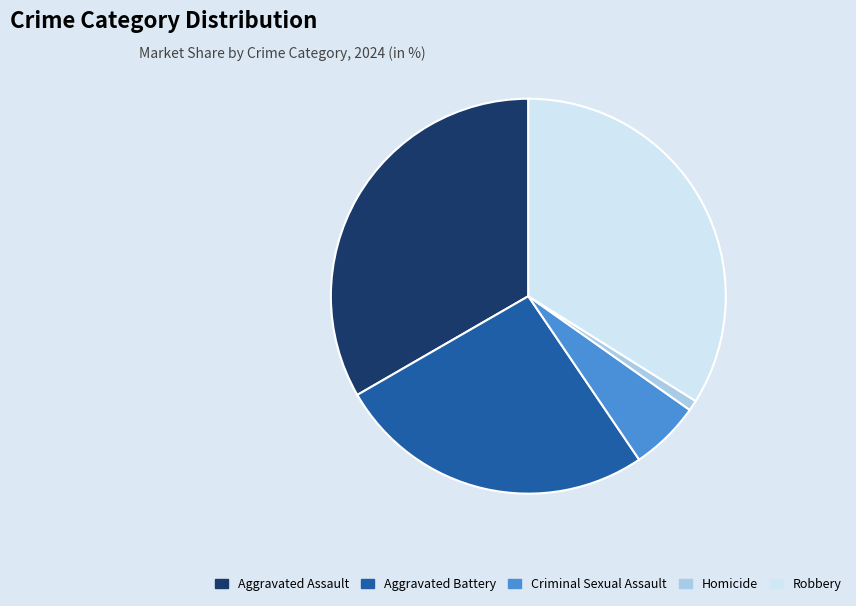

Count the number of slices in the pie.

5